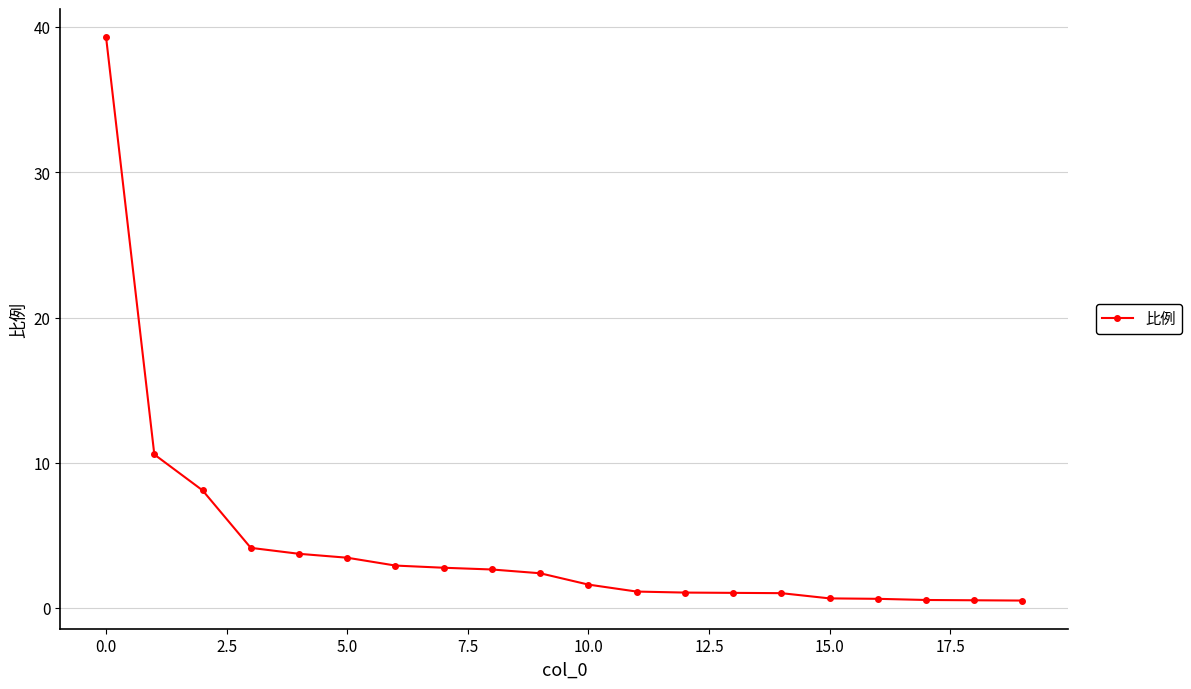

What is the greatest value displayed?

39.3